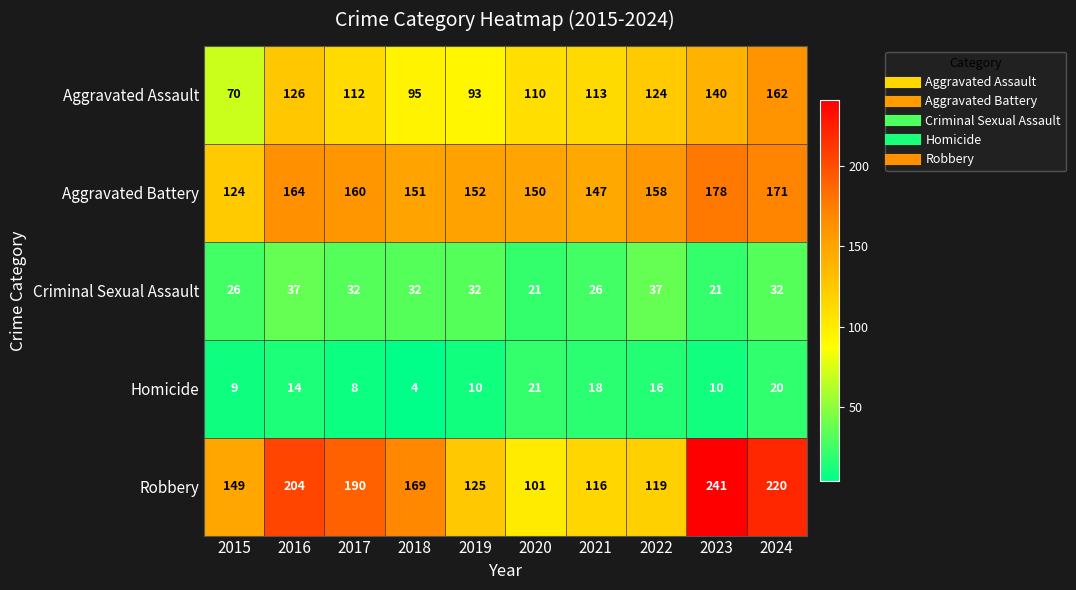

What is the difference between the maximum and minimum values in the Criminal Sexual Assault series?

16